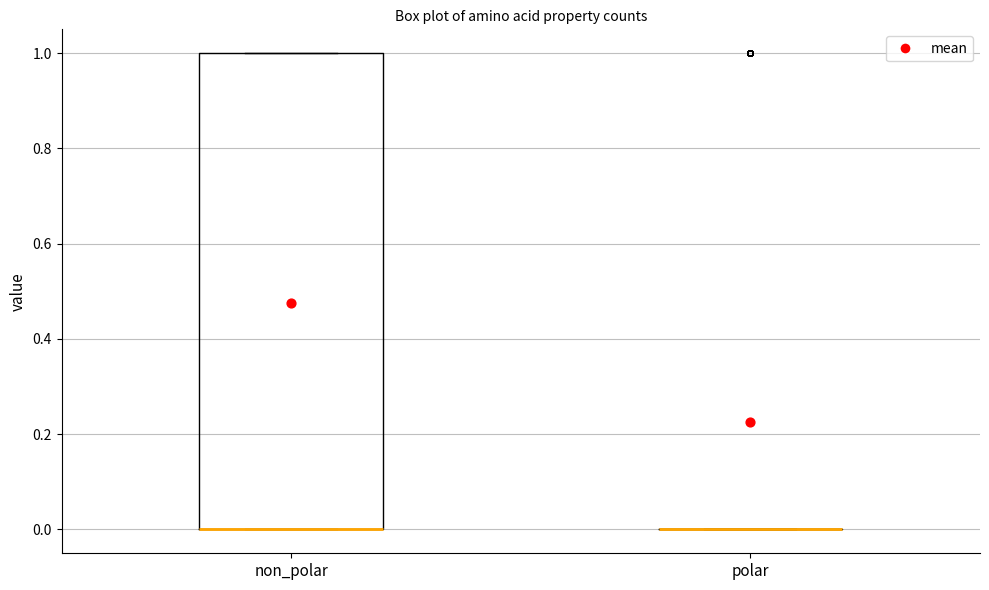

Reading left to right, transcribe this box plot: for each box, give where its median line is, the range the box spans, and where its two whiskers end, as read against the y-axis. The values are not printed on the chart, so give them approximately, as read against the axis.

non_polar: median 0 (drawn on the box's lower edge), box 0 to 1, whiskers 0 to 1
polar: box collapsed to a line at 0, whiskers 0 to 0